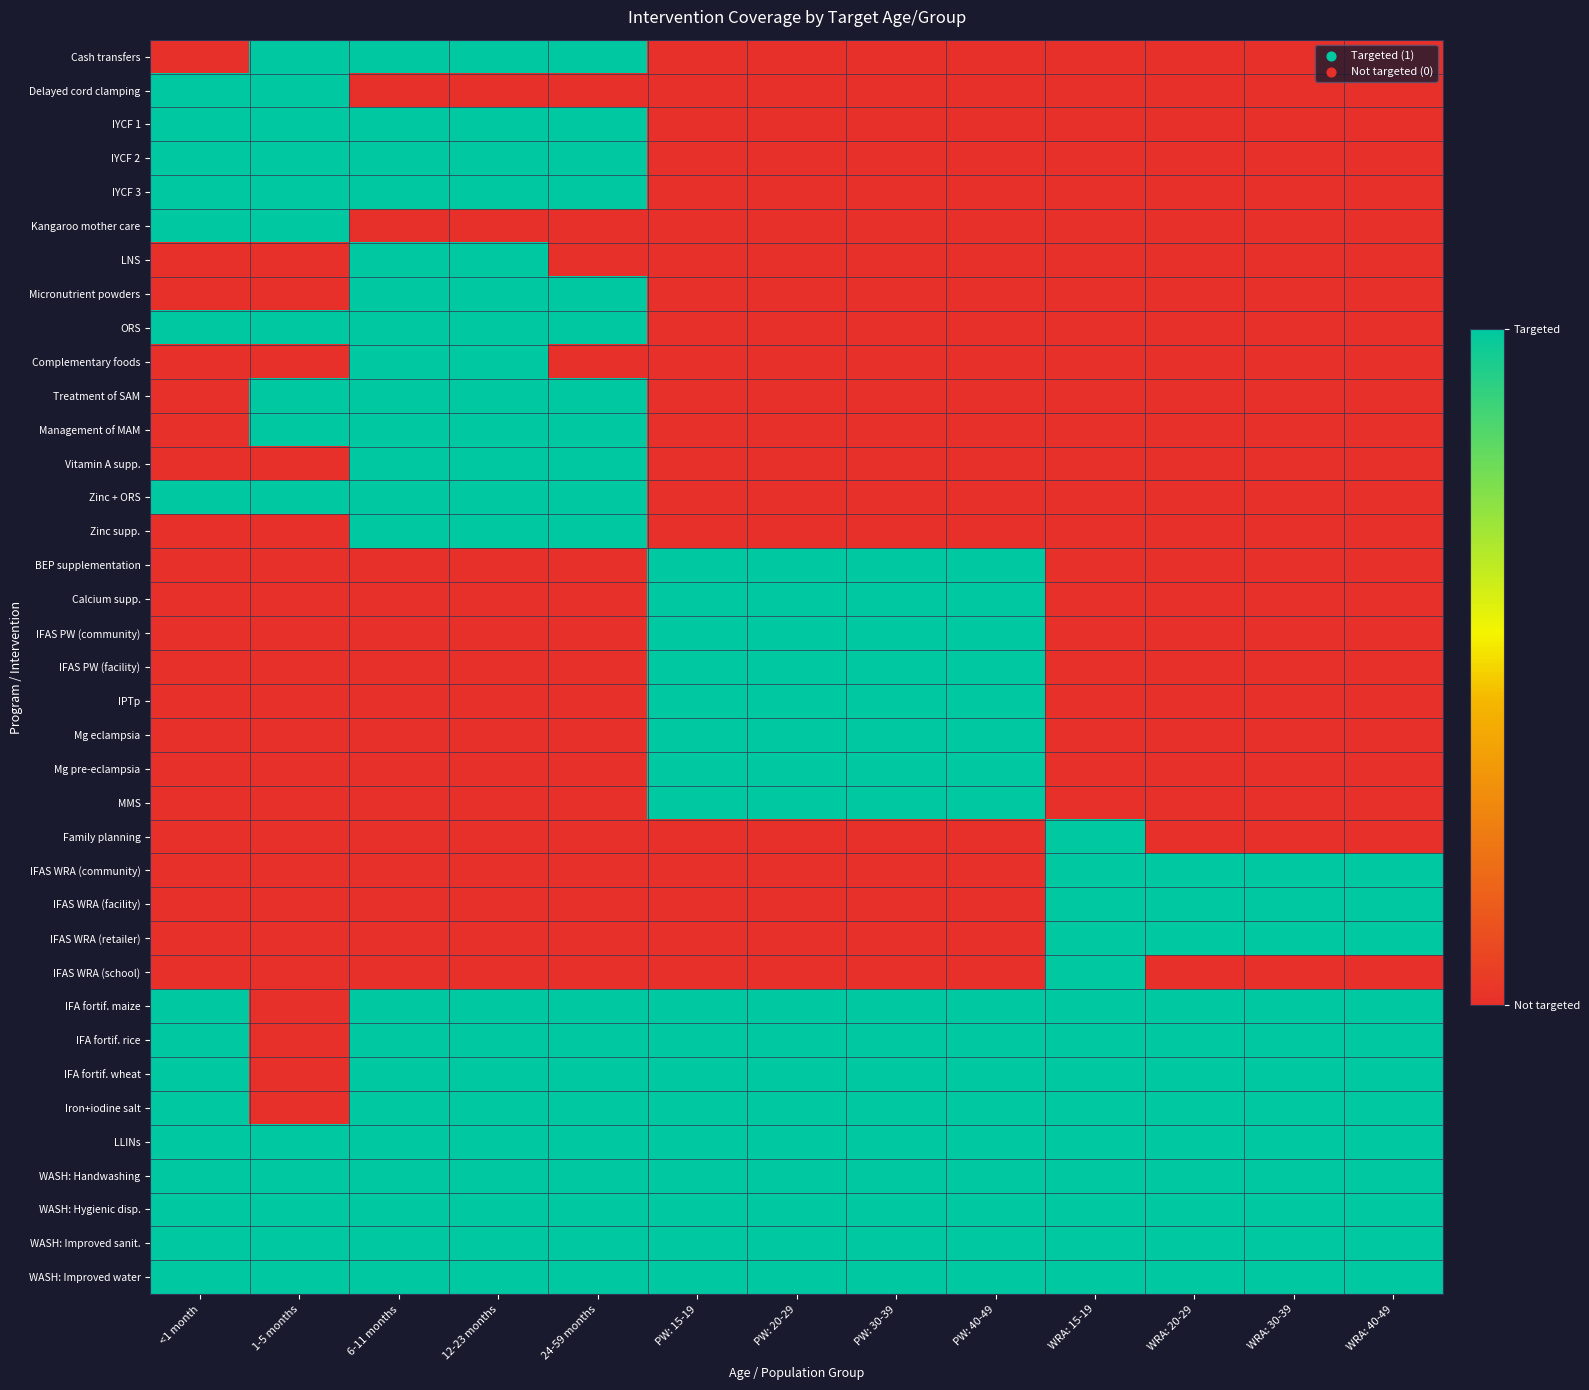

Which has a higher value, PW: 40-49 or WRA: 40-49?

PW: 40-49